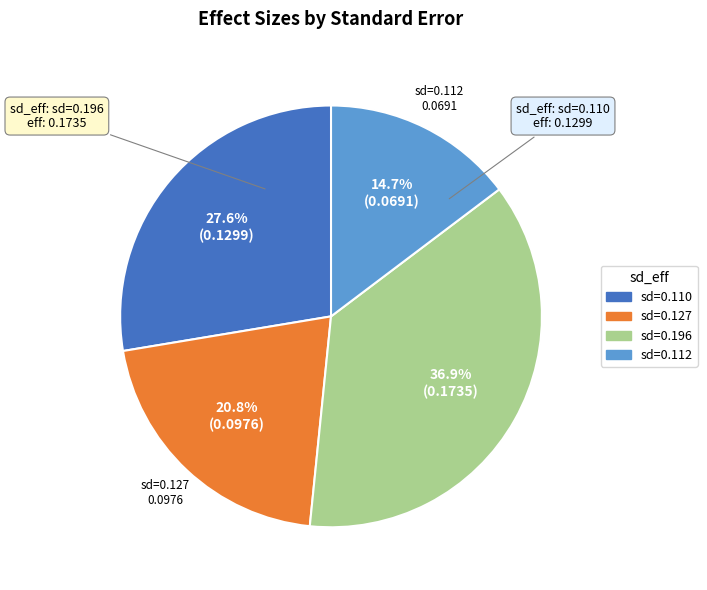

Is there a majority slice in this chart?

No